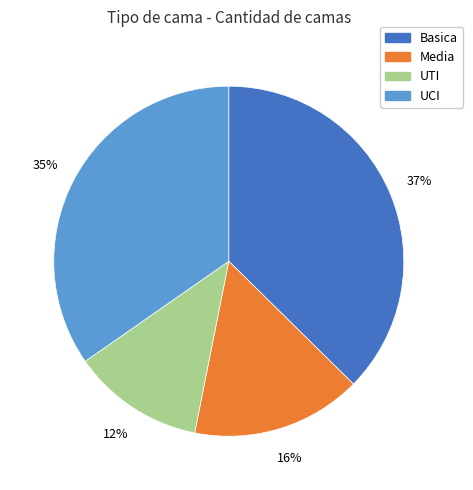

Is the sum of UTI and Media greater than half?

No